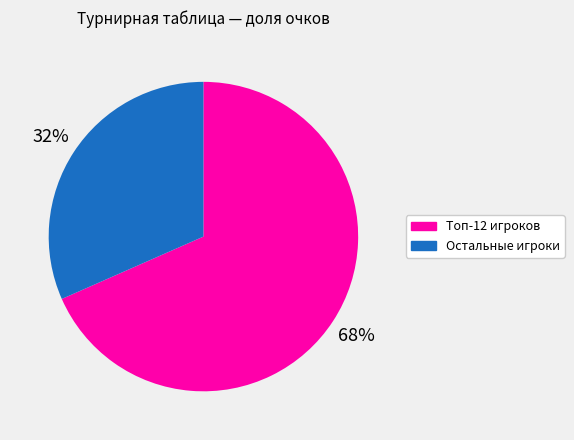

Is there any slice that represents more than half of the pie?

Yes